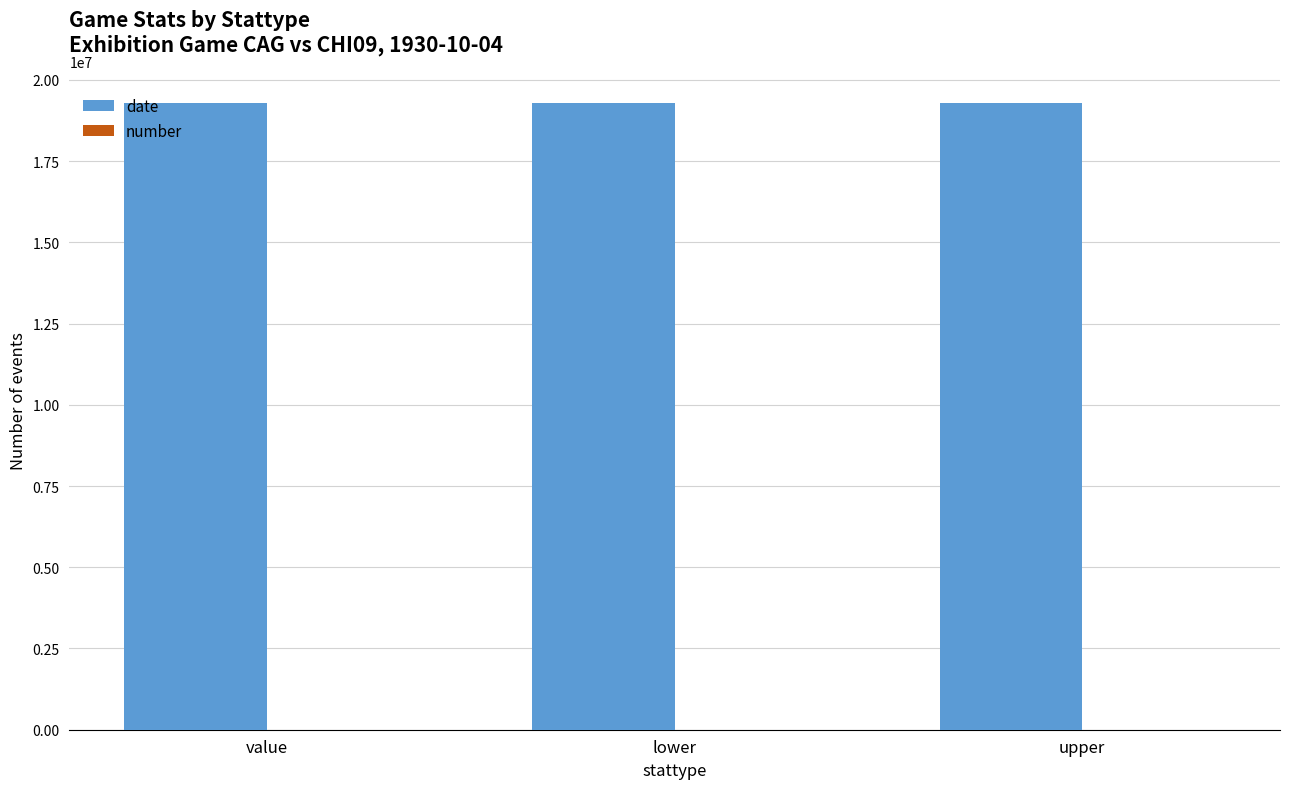

Which category has the highest value in the date series?

value